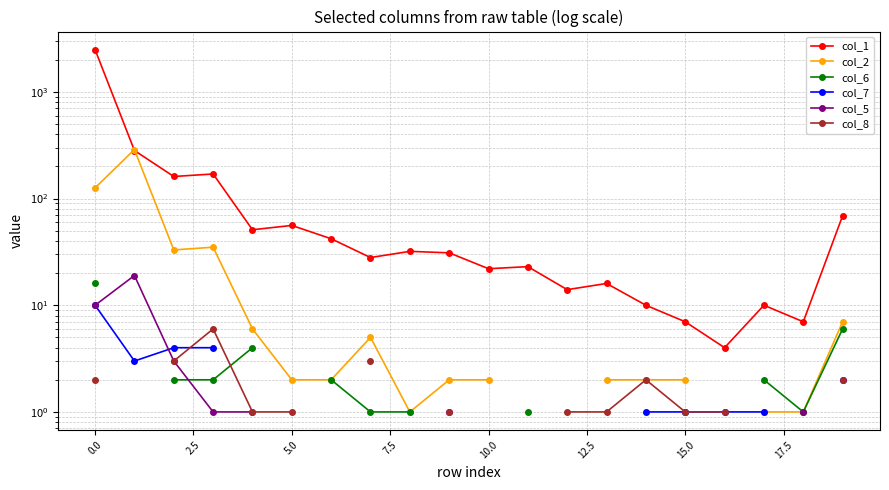

At how many categories does at least one series exceed 220?

2